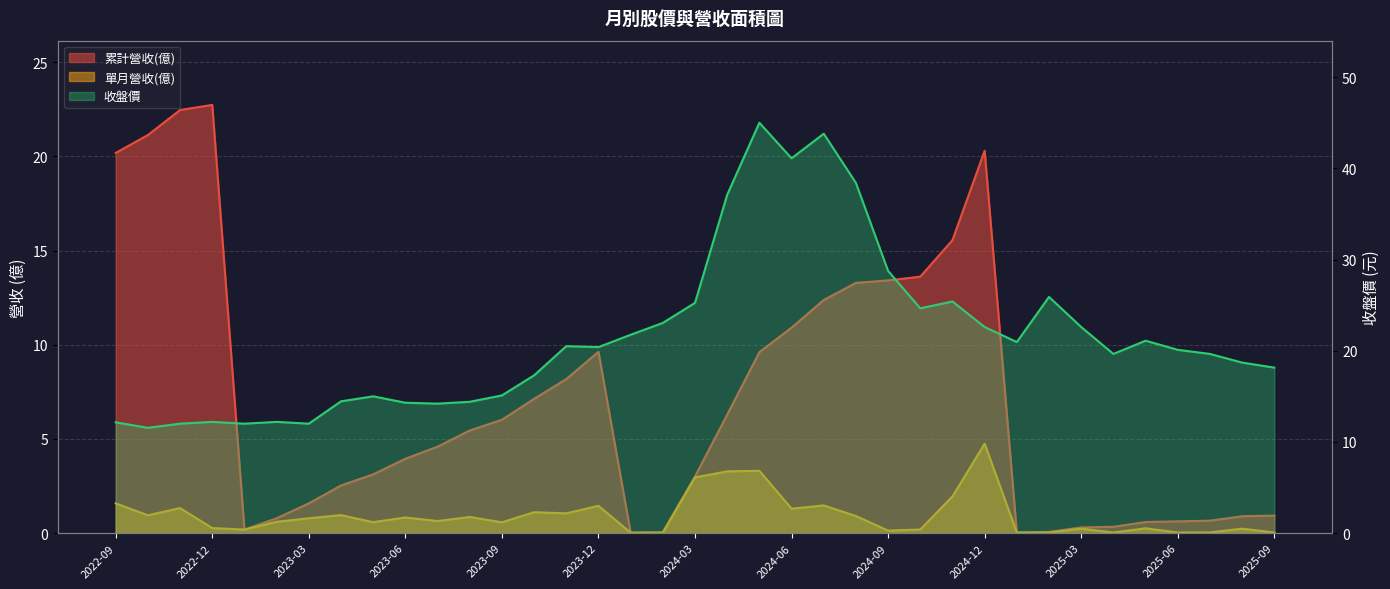

What are all the series names shown in the legend?

單月營收(億), 累計營收(億), 收盤價